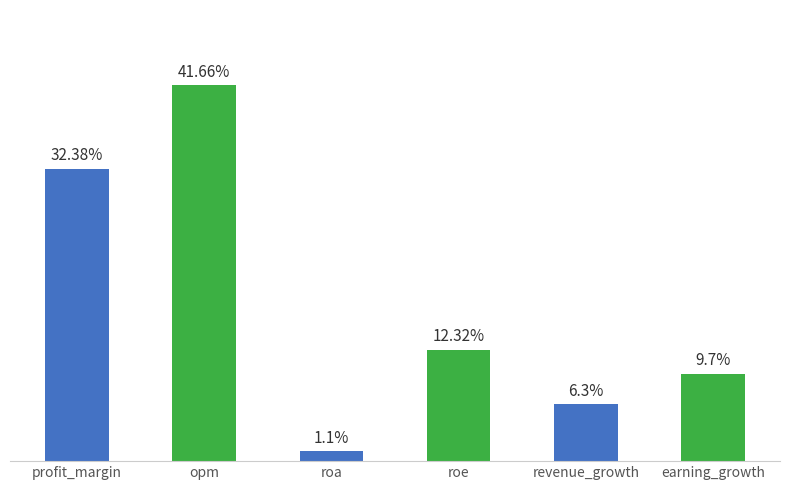

List the labels in order of value, smallest first.

roa, revenue_growth, earning_growth, roe, profit_margin, opm